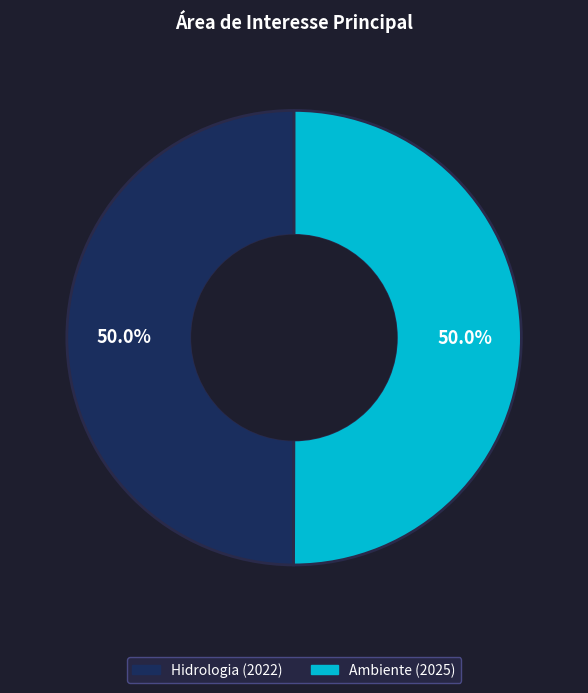

To the nearest percent, what portion does Ambiente represent?

50%